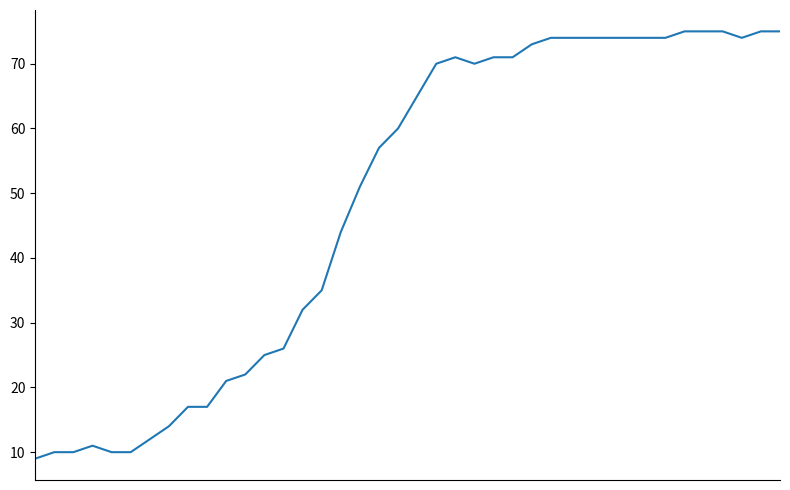

What is the minimum value shown in the chart?

9